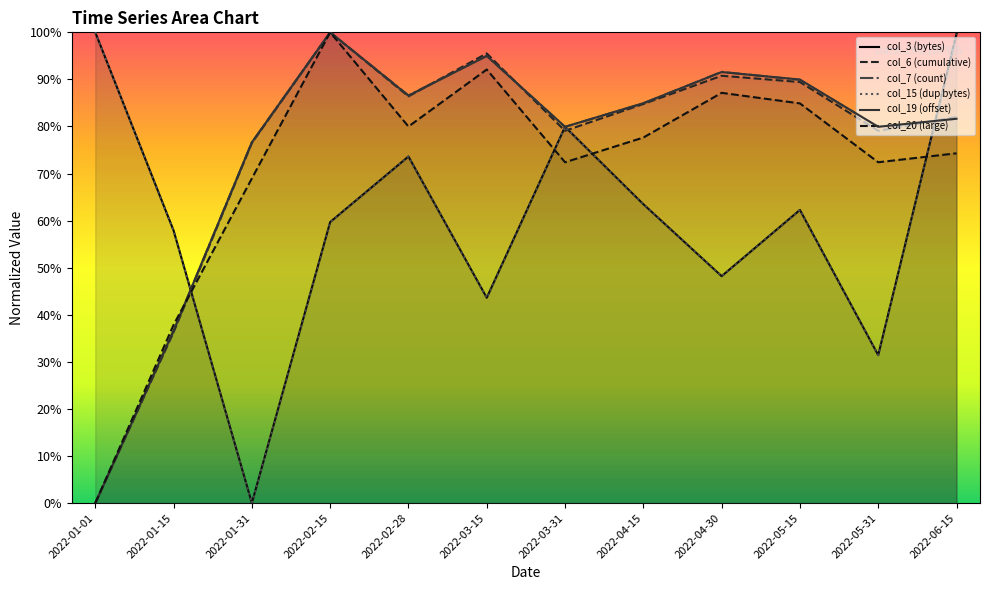

Is it true that col_7 (count) equals 1.3 at 2022-04-30?

False